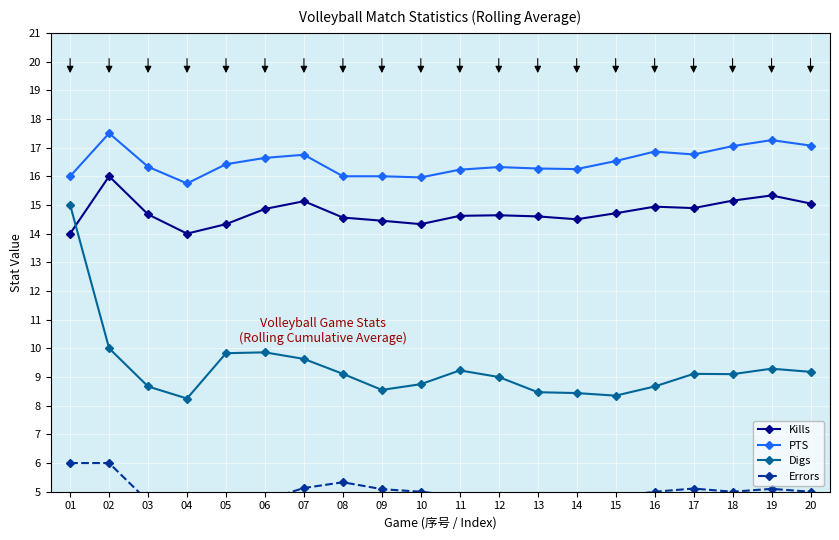

What is the minimum value for Digs?

8.2